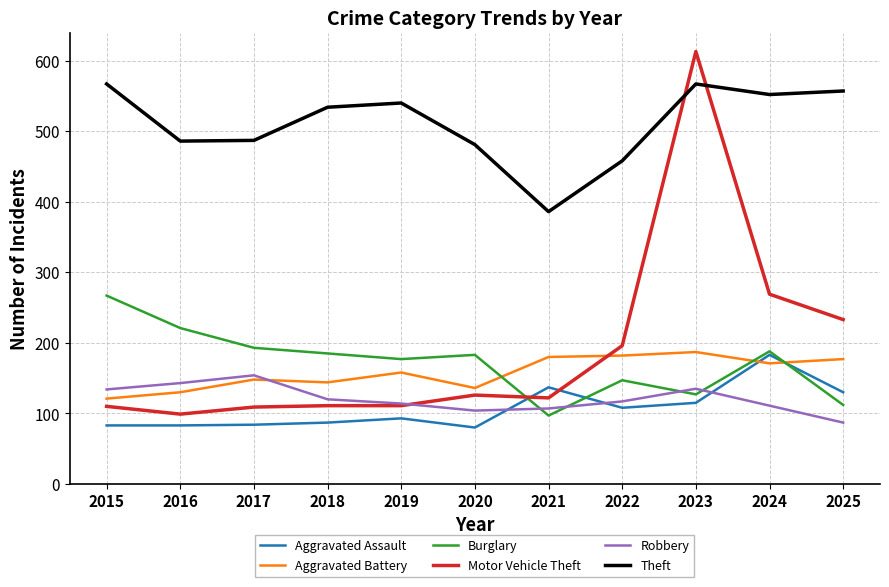

What is the approximate value of Robbery at 2015?

134